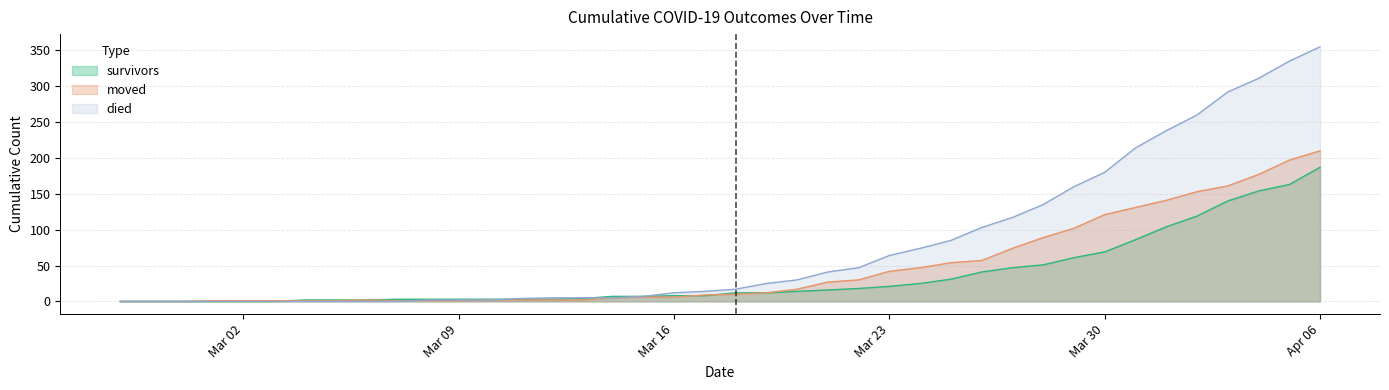

How many values in the moved series are below 10?

20